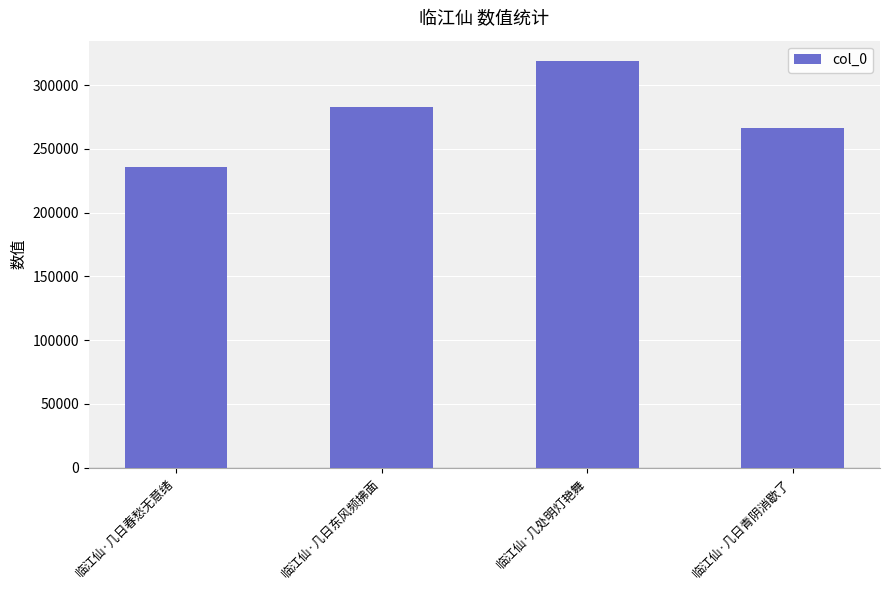

Rank the categories by value from highest to lowest.

临江仙·几处明灯艳舞, 临江仙·几日东风频拂面, 临江仙·几日青阴消歇了, 临江仙·几日春愁无意绪